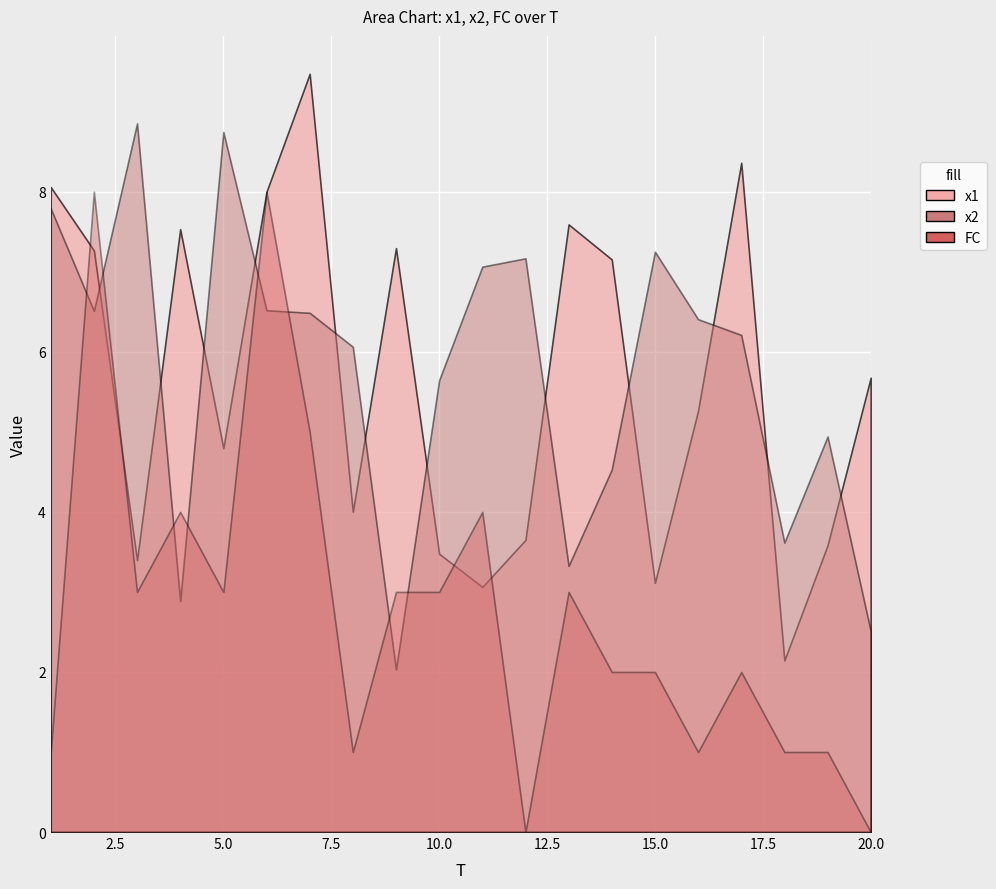

Is it true that x1 equals 2.7 at 8?

False